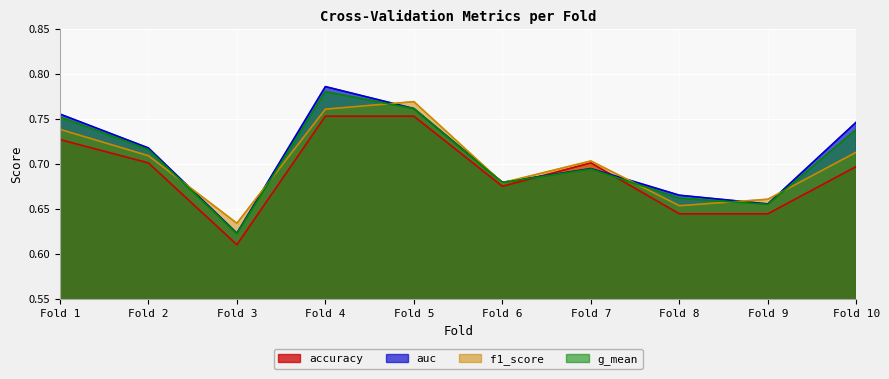

At which label does g_mean reach its minimum?

Fold 3